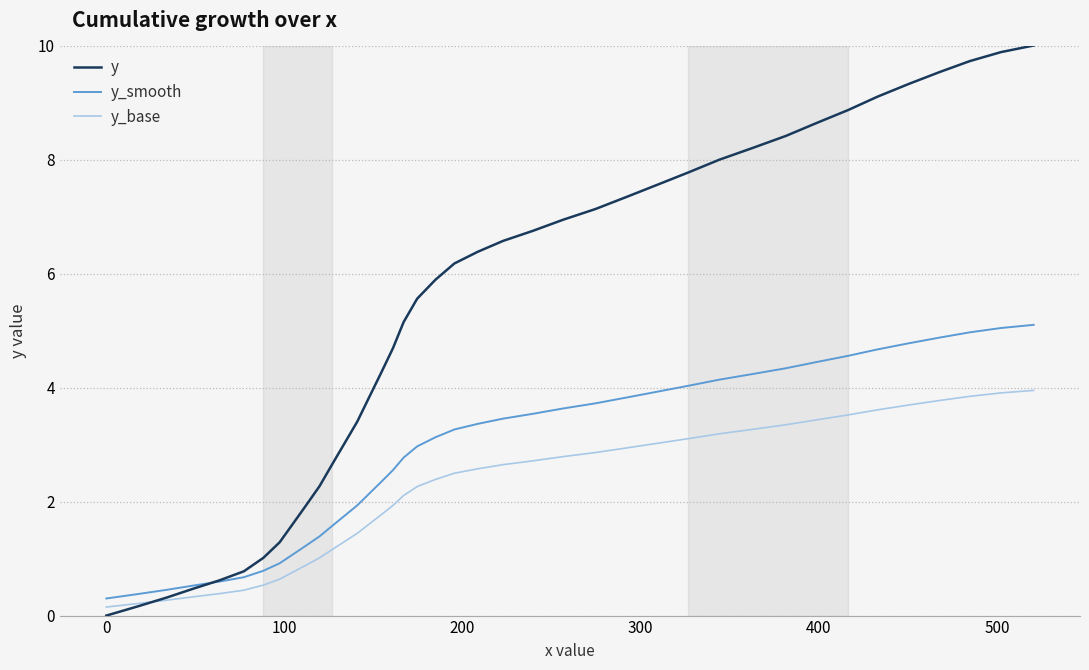

What is the maximum value for y_smooth?

5.1